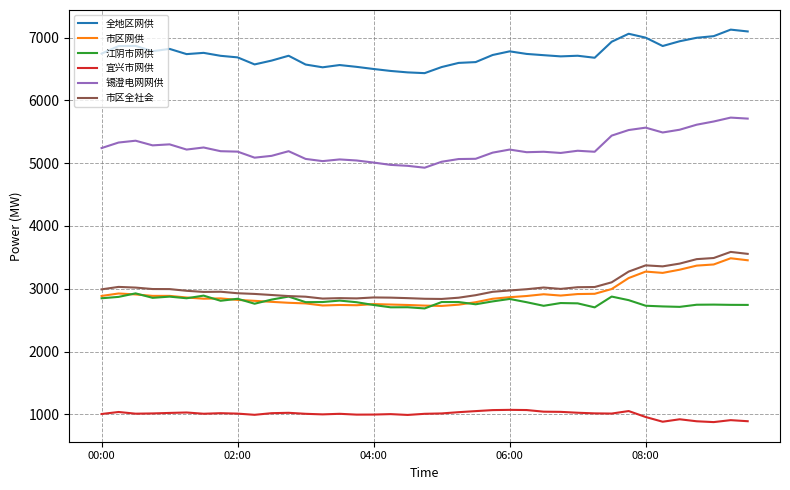

Count the number of data series in this chart.

6